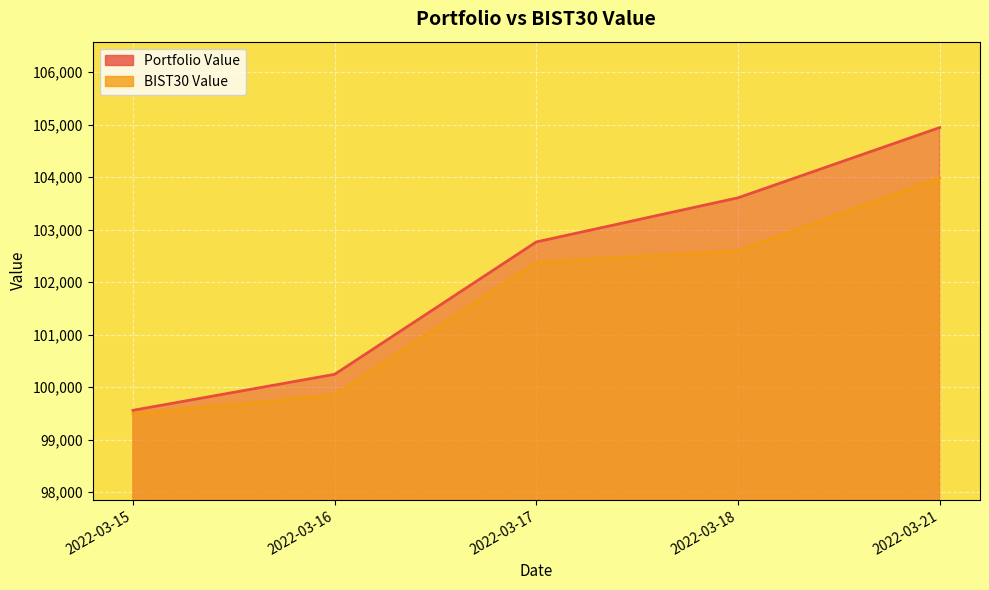

Where does the BIST30 Value series first go above 102377?

2022-03-17